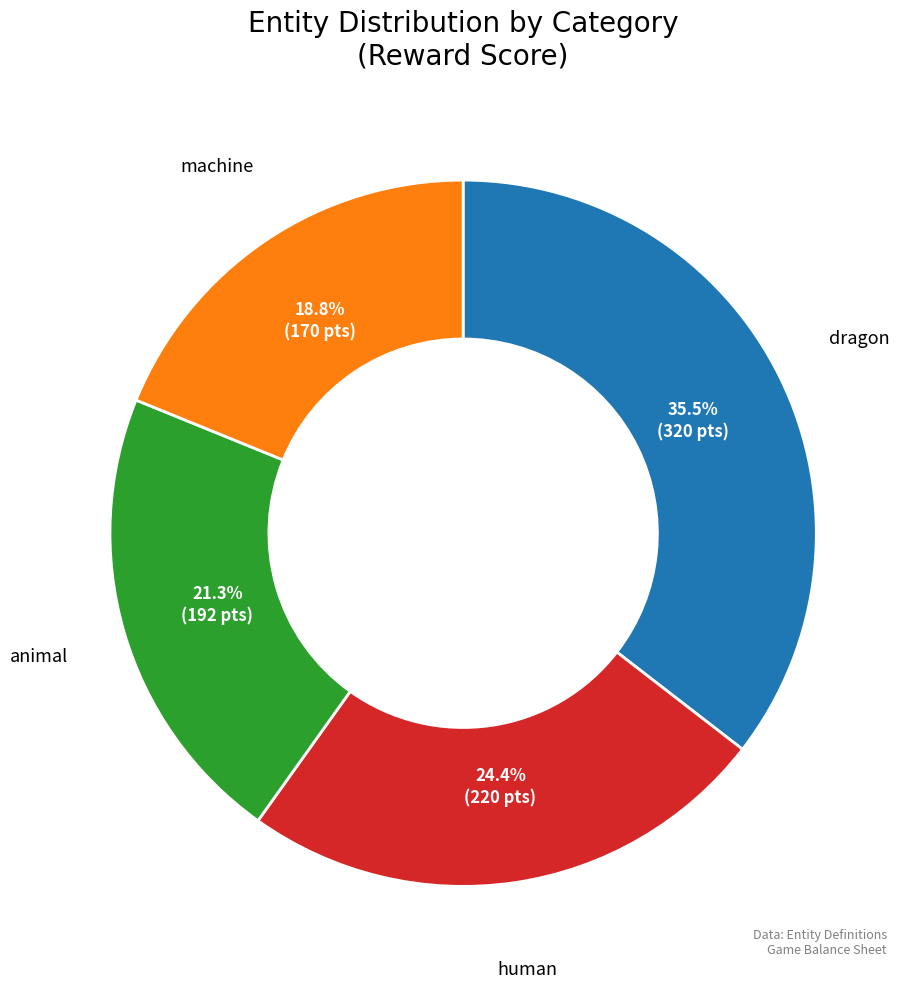

To the nearest percent, what percentage of the pie is machine?

19%